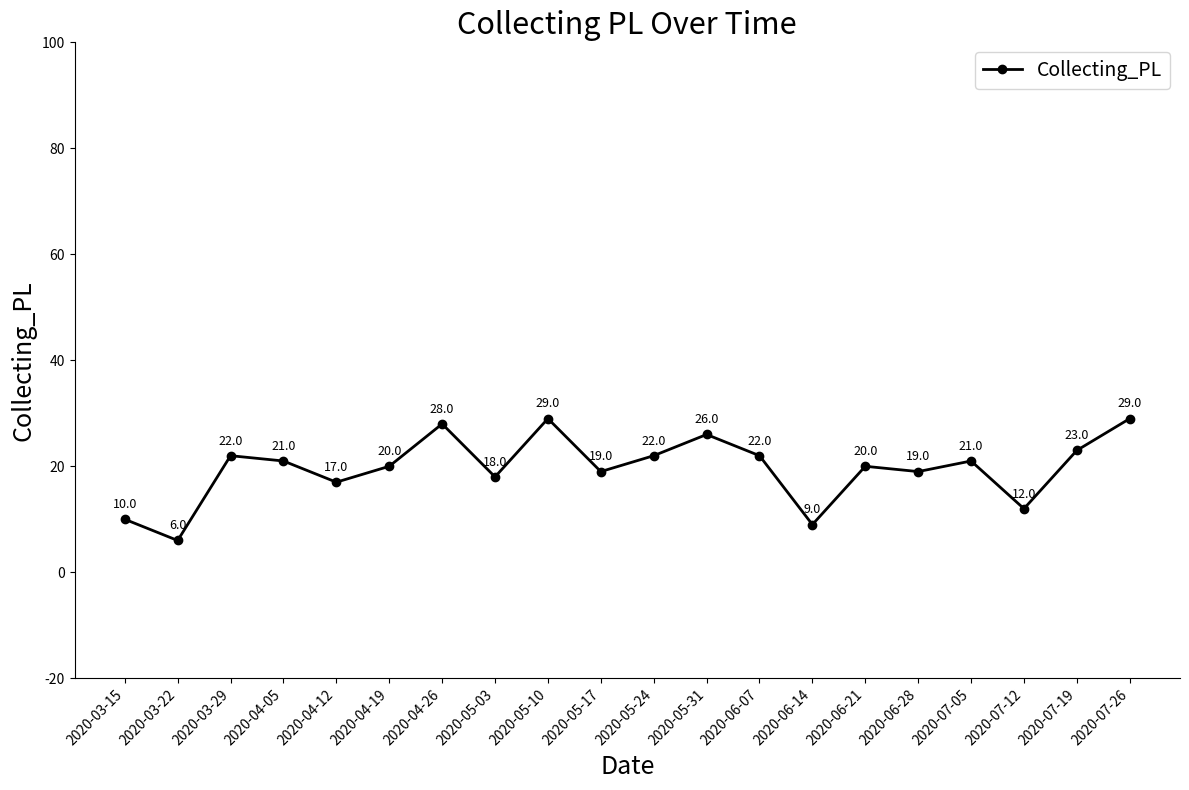

How many interior local peaks (higher than both neighbors) does the data have?

6